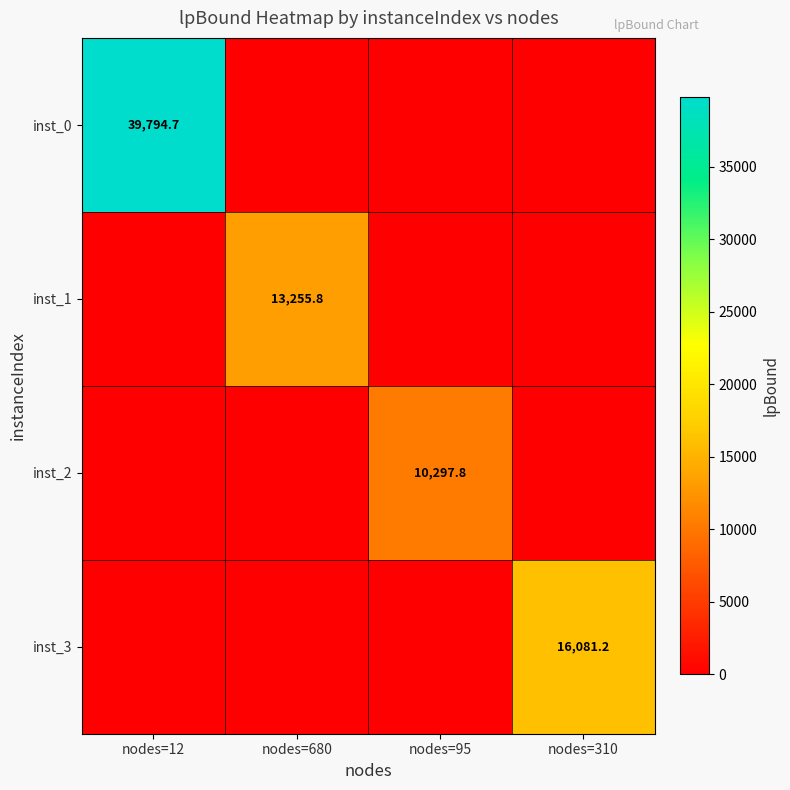

How many series are shown in this chart?

4